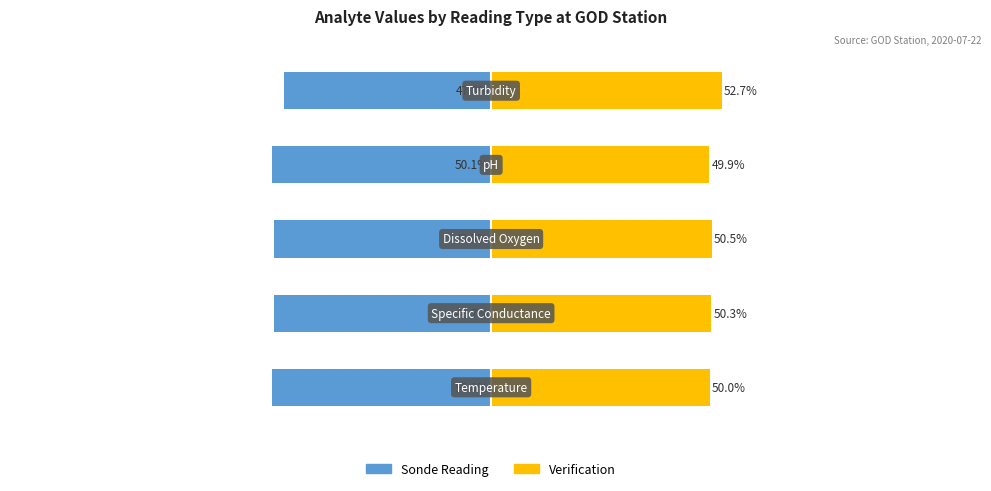

The value of Sonde Reading at 0 is -50.0. True or false?

True